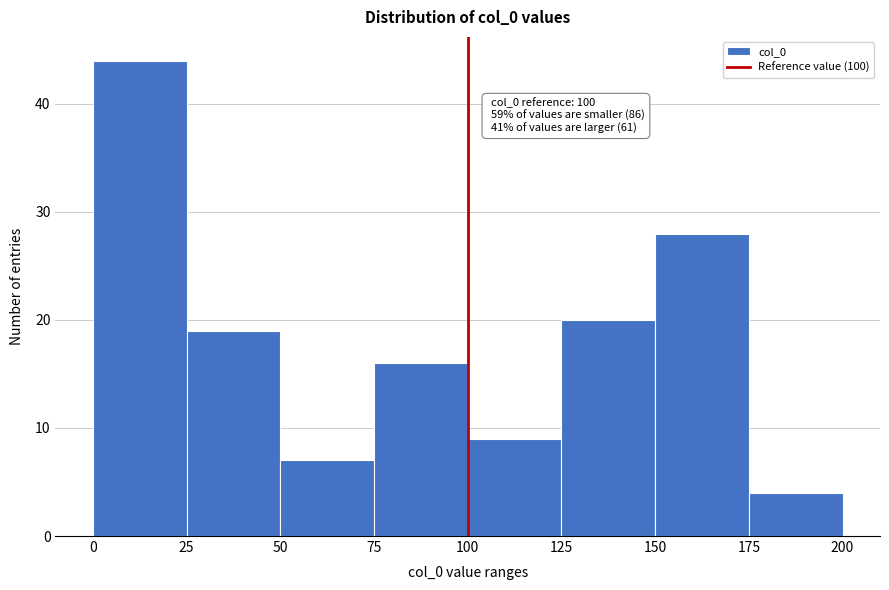

Which range on the x-axis has the tallest bar?

0 to 25